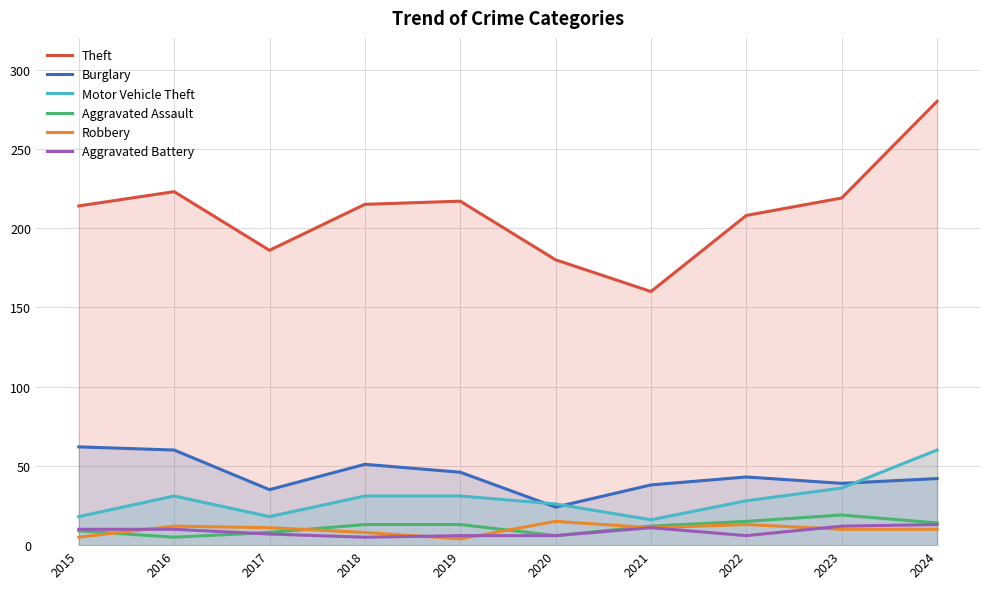

At how many categories does at least one series exceed 223?

1